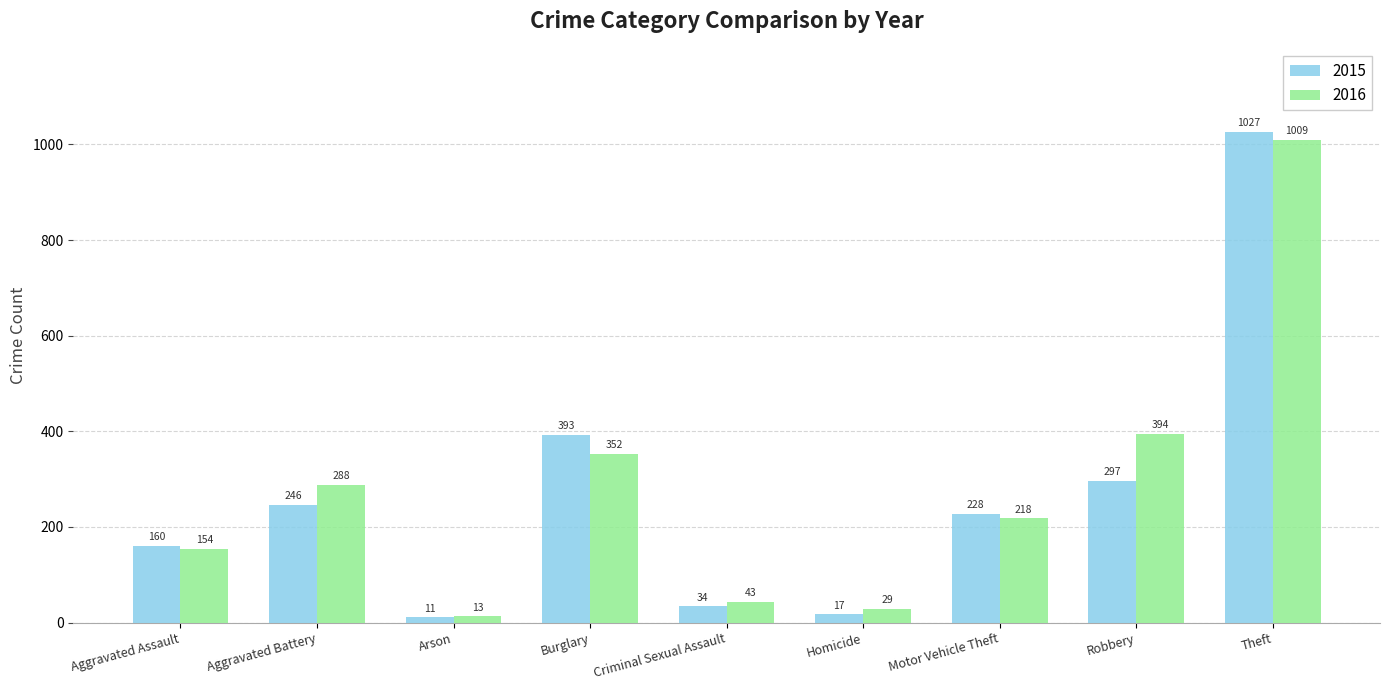

Which series has the largest range (max minus min)?

2015